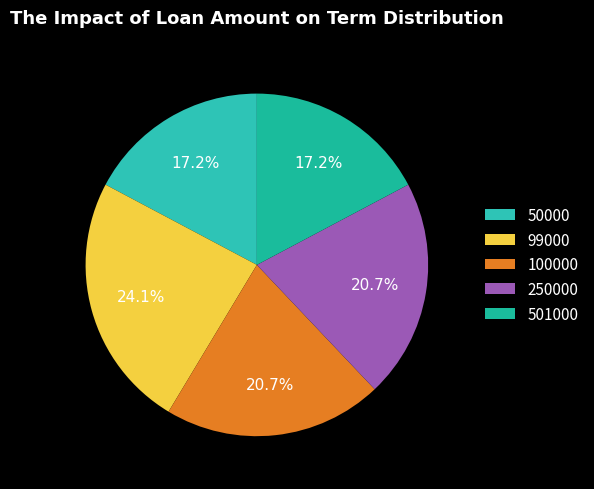

Count the number of slices in the pie.

5